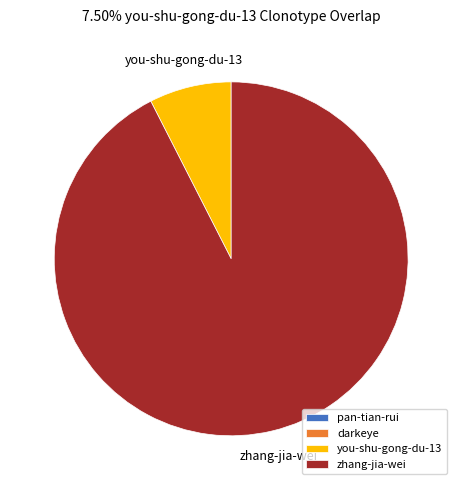

Which slice represents more than half of the pie?

zhang-jia-wei